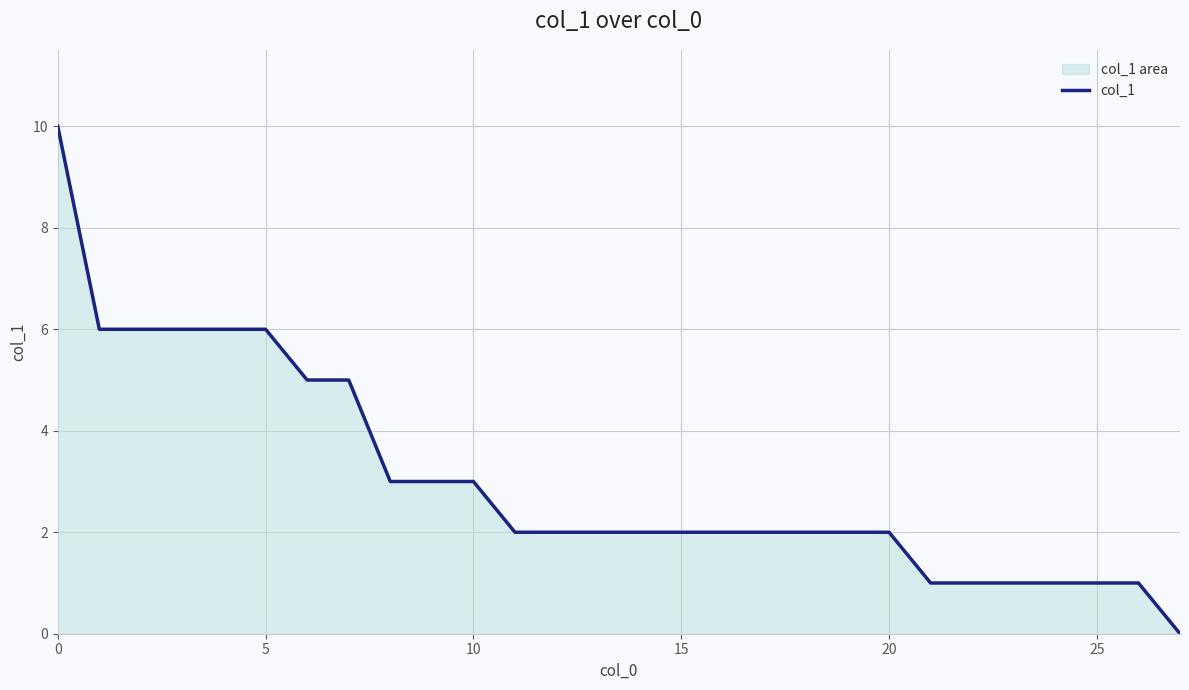

What is the change in value from 0 to 26?

-9